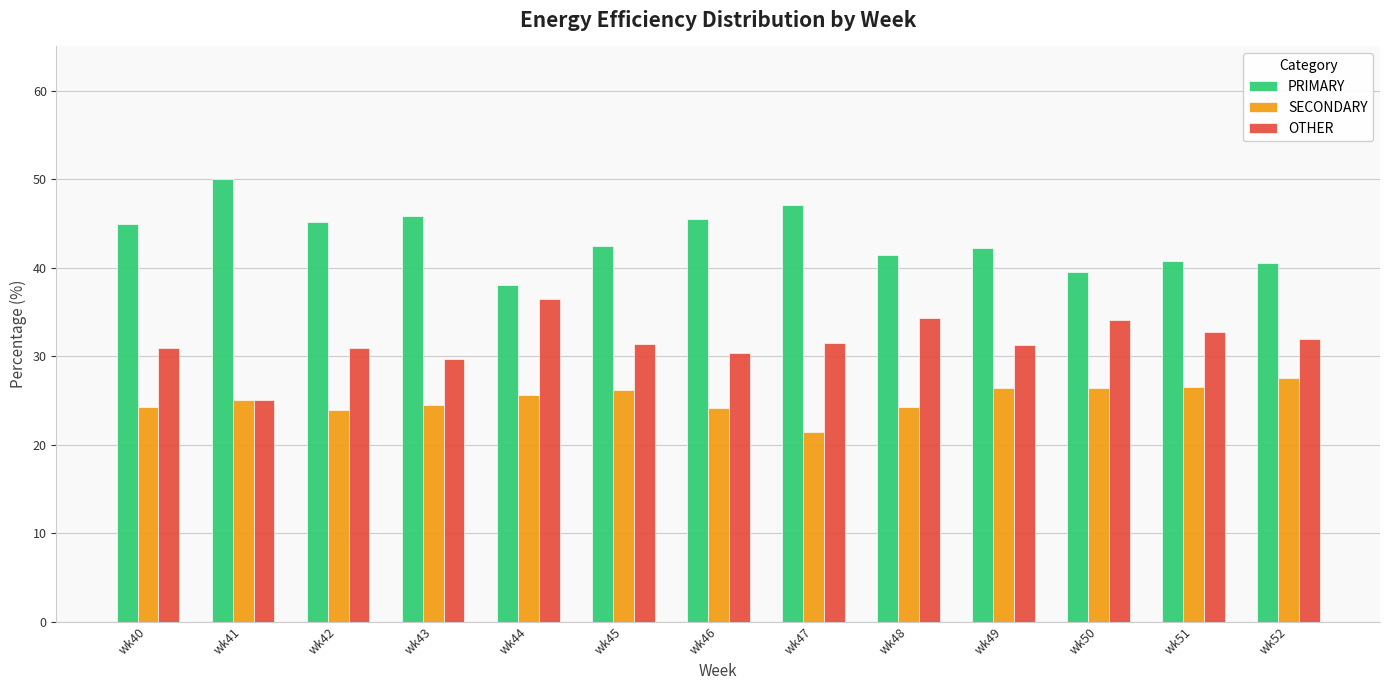

What is the spread (max minus min) of values at wk40?

20.7